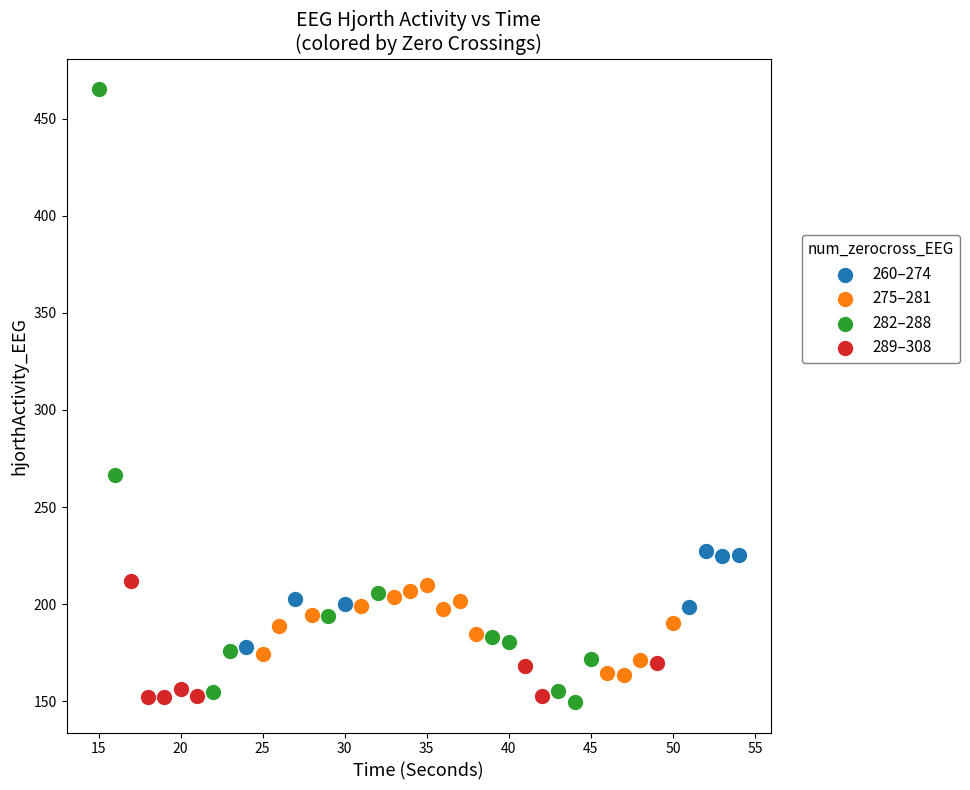

Which series has the widest spread of Y values?

282–288